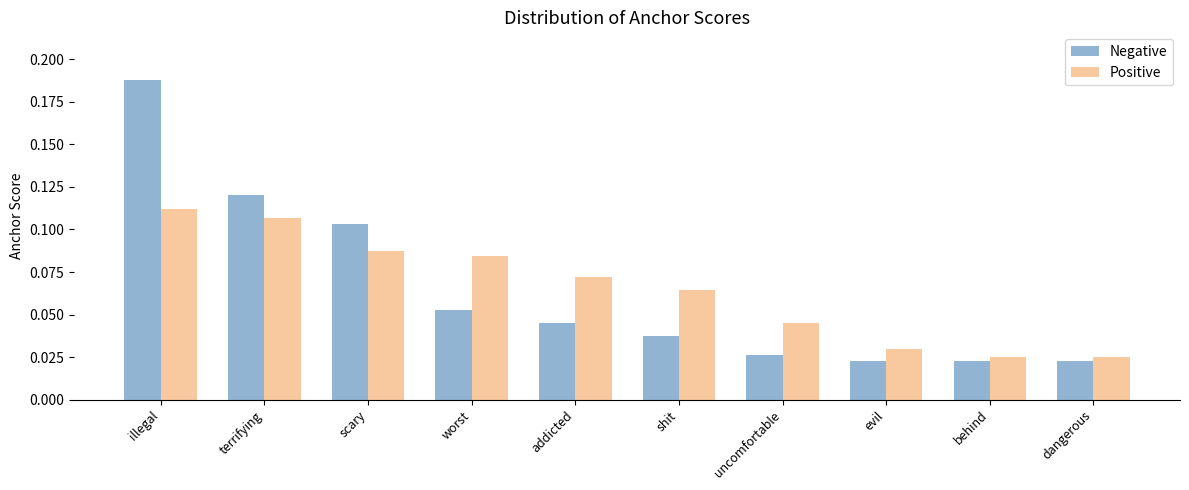

Which series has the widest spread of values?

Negative